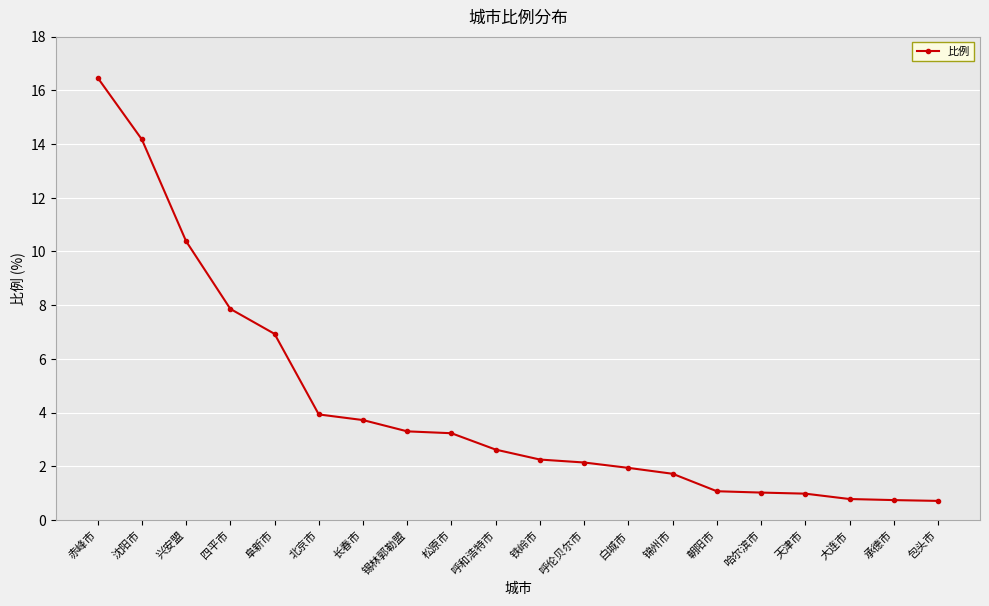

At which category does the chart reach its peak across all series?

赤峰市